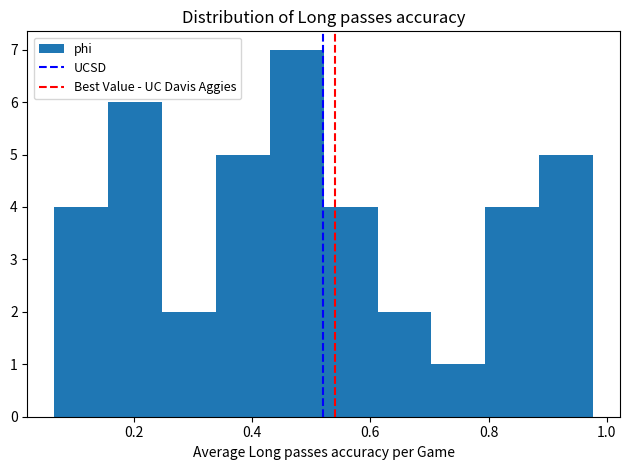

What is the height of the bar covering 0.24 to 0.34 on the x-axis? Neither the bar edges nor the heights are printed on the chart, so give them approximately, as read against the axes.

2